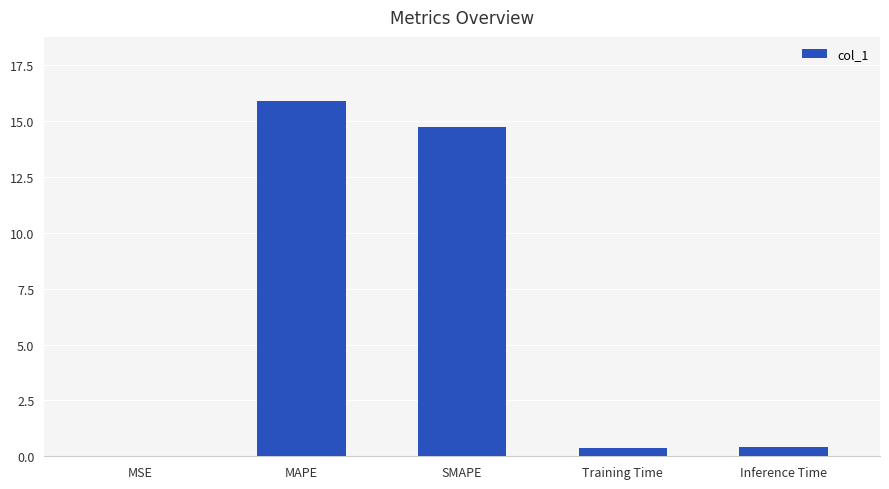

What is the maximum value shown in the chart?

15.9